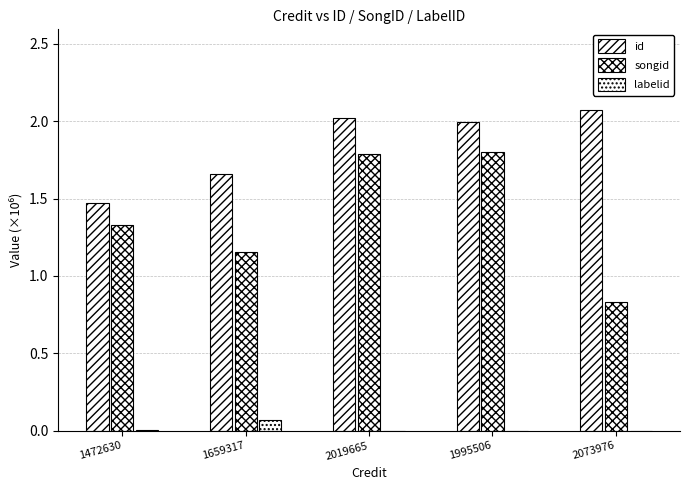

At 2073976, list the series in order from largest to smallest.

id, songid, labelid